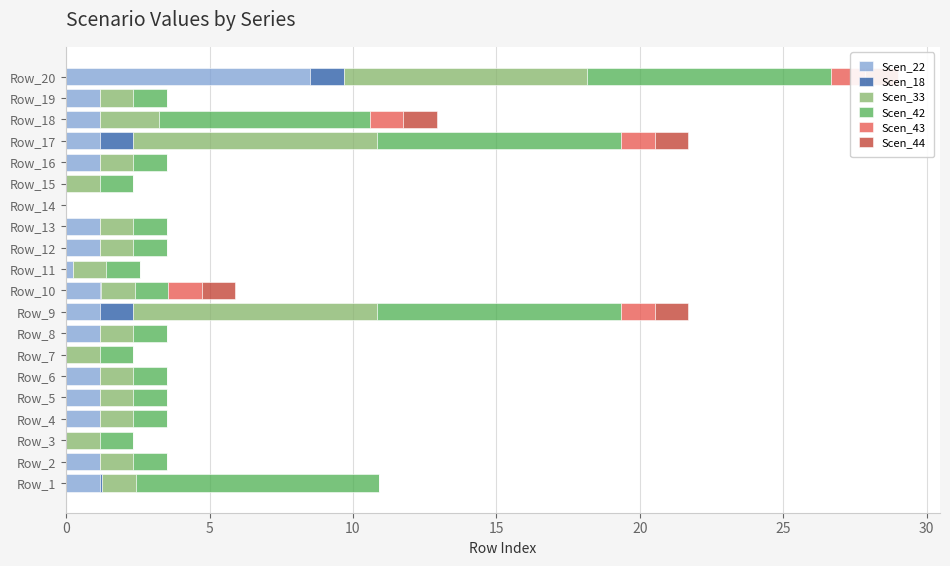

The value of Scen_18 at Row_1 is 0.1. True or false?

True